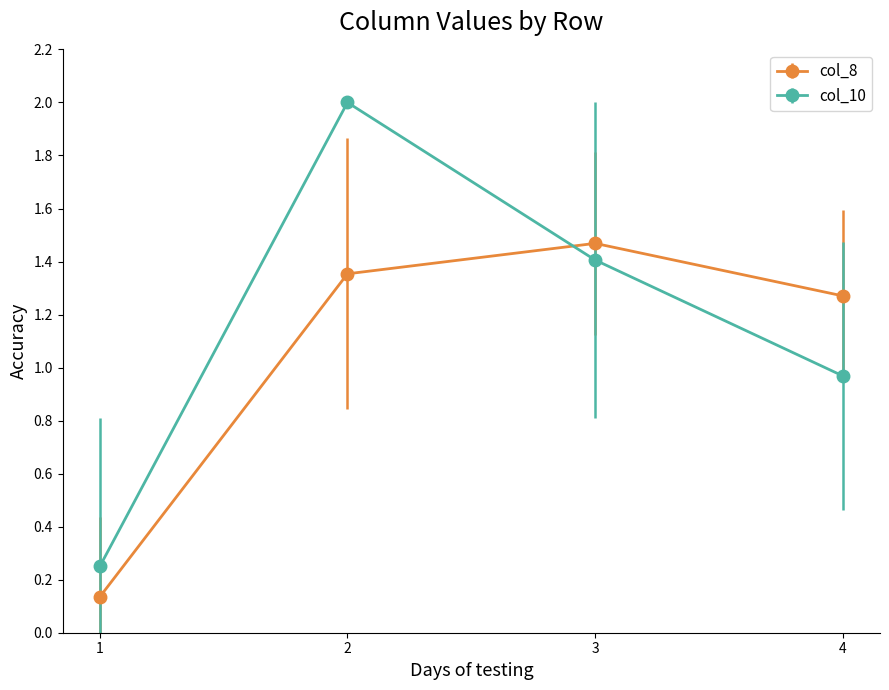

What is the sum of all col_8 values?

4.2